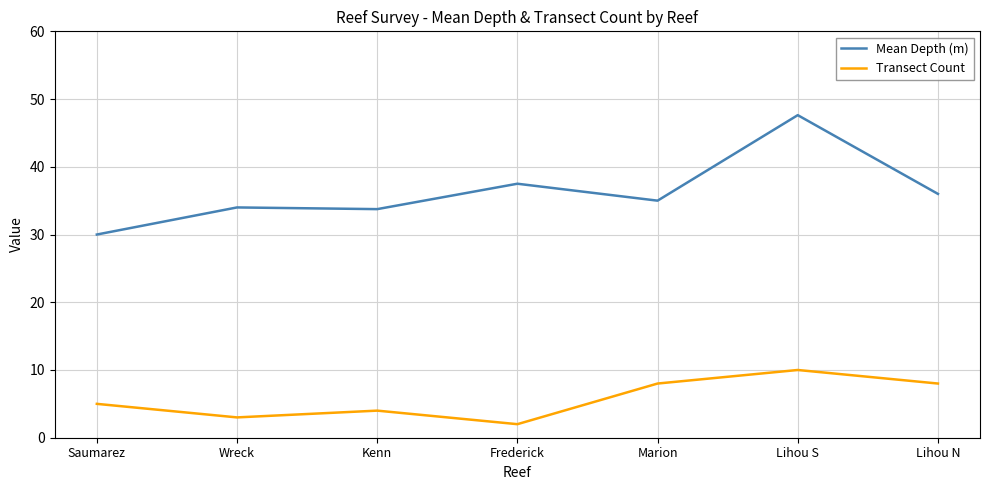

How many lines are shown in the chart?

2